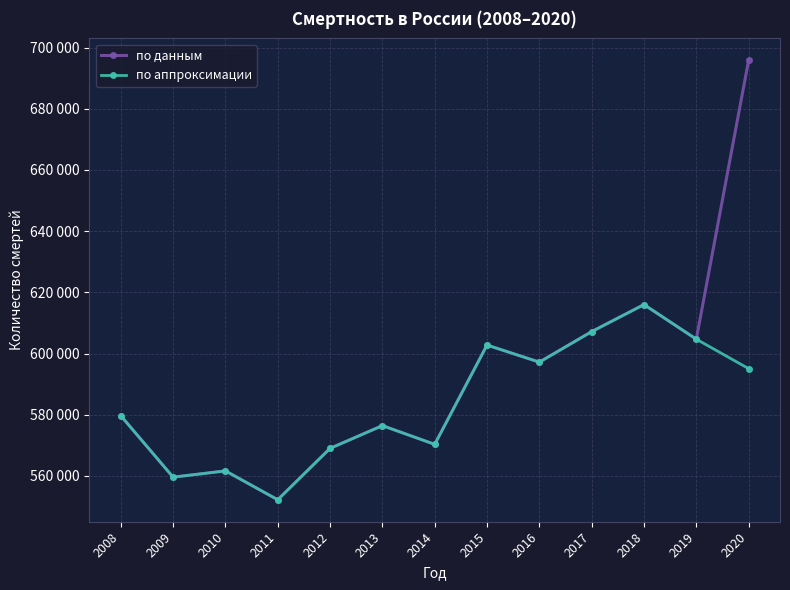

What are all the series names shown in the legend?

по данным, по аппроксимации